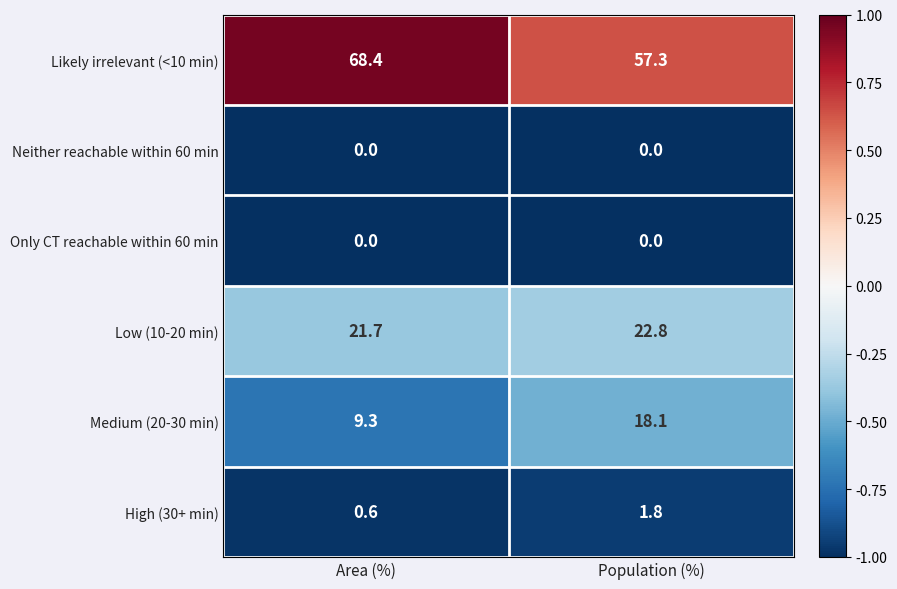

At how many categories does at least one series exceed 0?

2